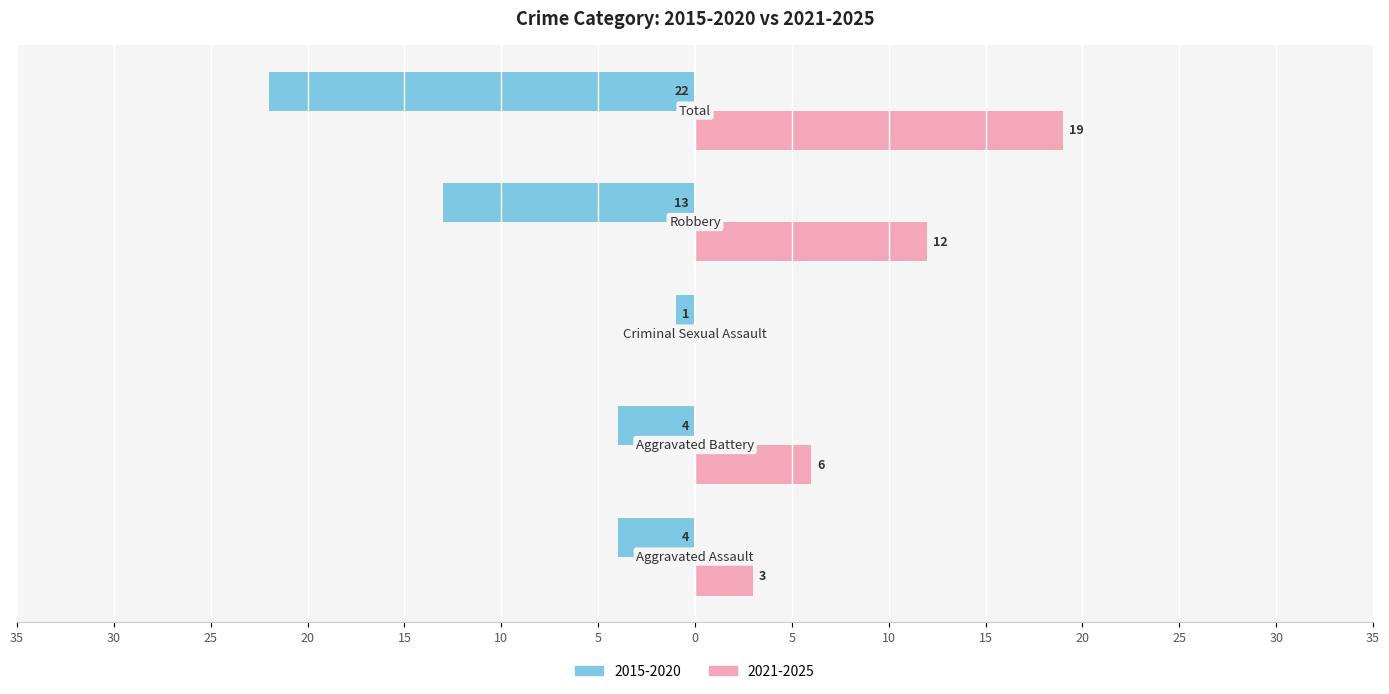

What are all the series names shown in the legend?

2015-2020, 2021-2025